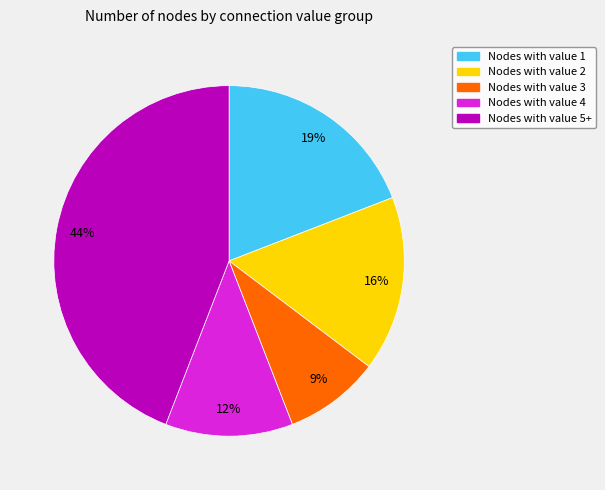

To the nearest percent, what is the difference between the largest and smallest slice percentages?

35%